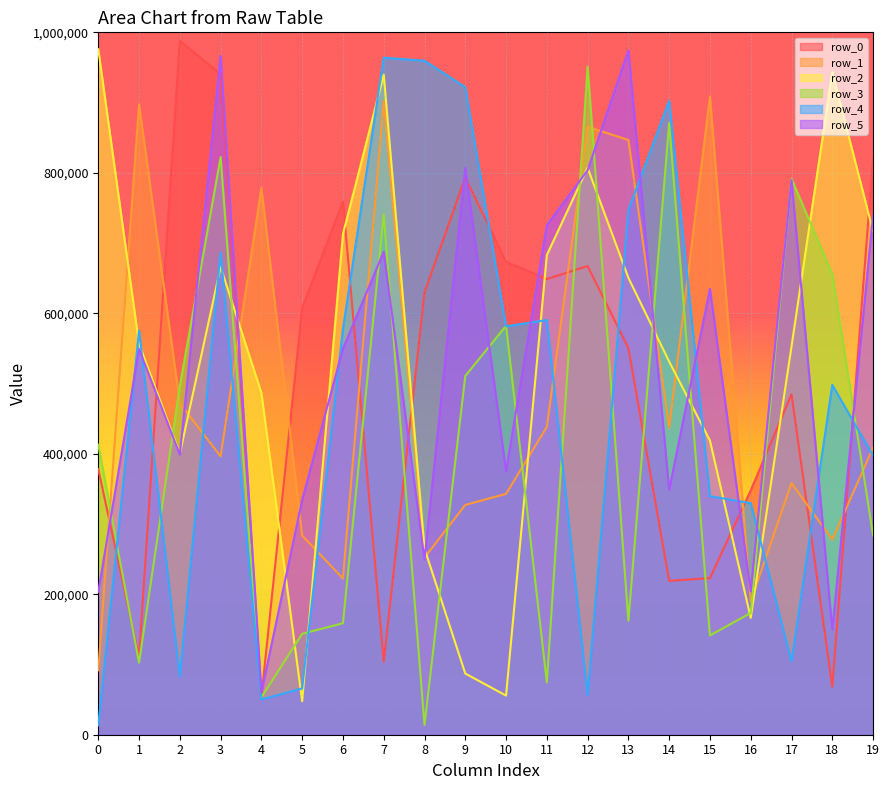

What is the value of the row_1 point at the 2nd from the left?

897586